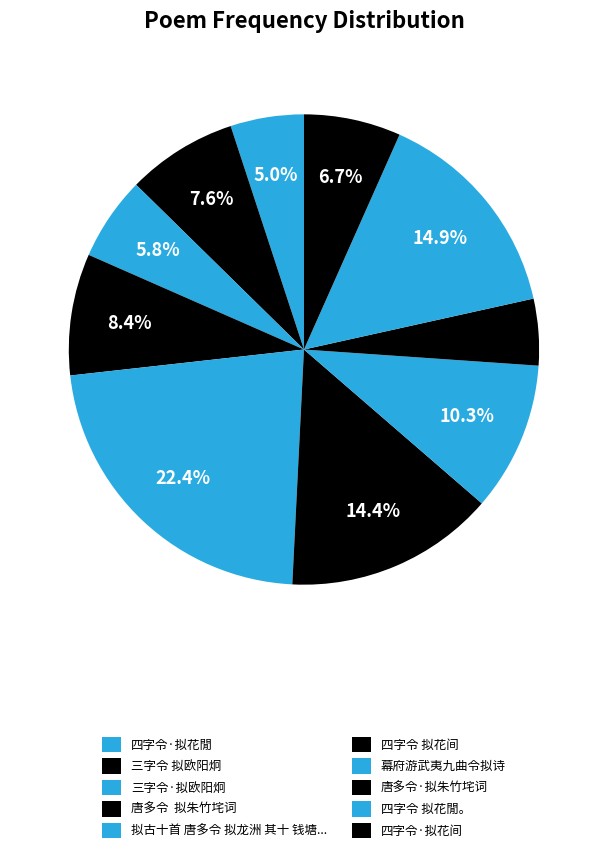

How many segments does this pie chart have?

10